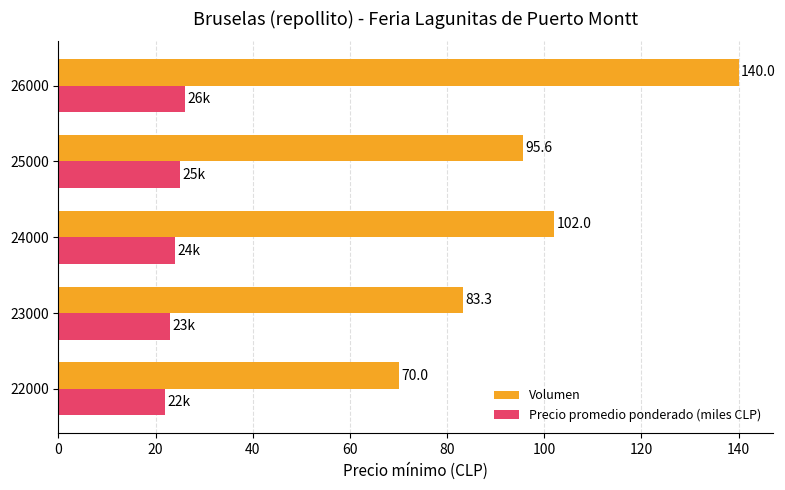

How many data points does each series have?

5